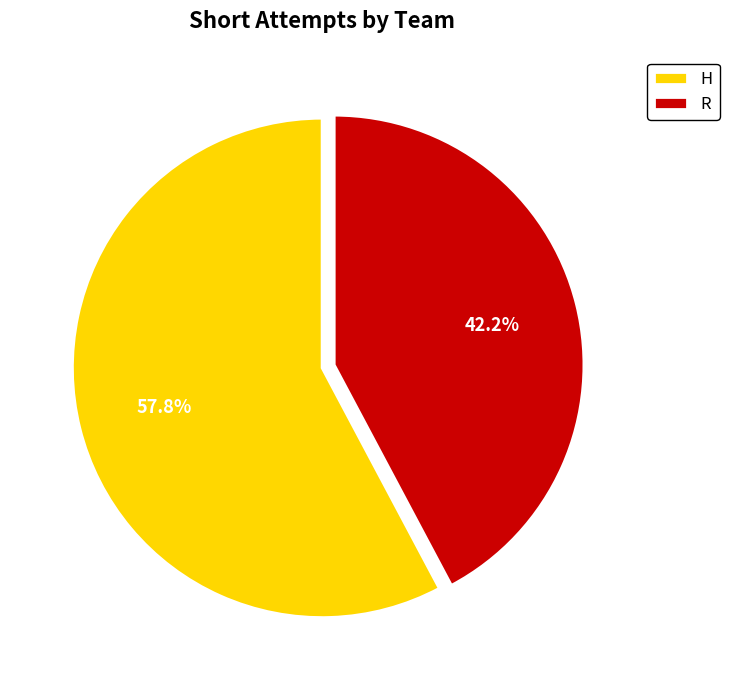

To the nearest percent, what is the difference between the largest and smallest slice percentages?

16%